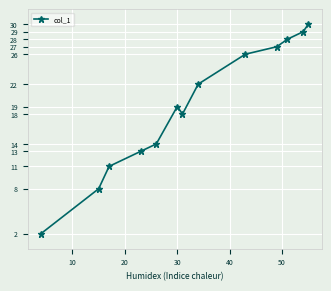

Reading left to right, what are all the values shown in this chart?

2	8	11	13	14	19	18	22	26	27	28	29	30